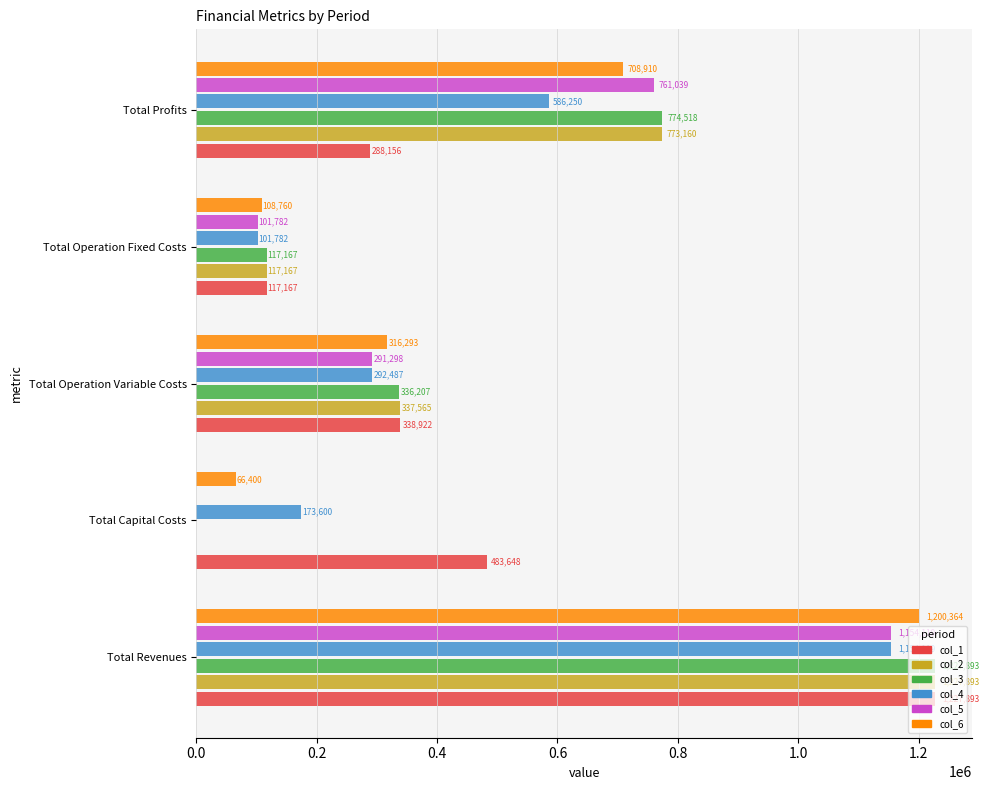

Read the col_4 value at Total Revenues.

1154119.1